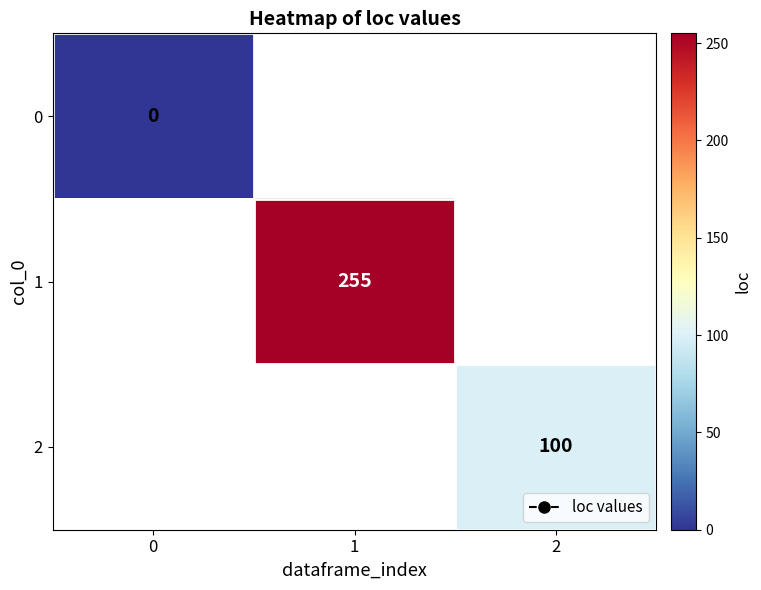

How many data points does each series have?

3